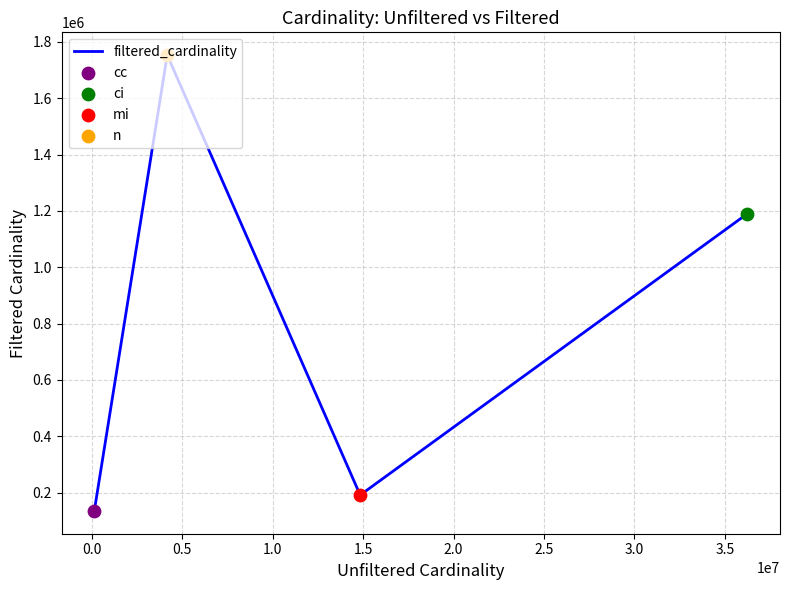

Between 2.0 and 3.0, which is larger?

3.0